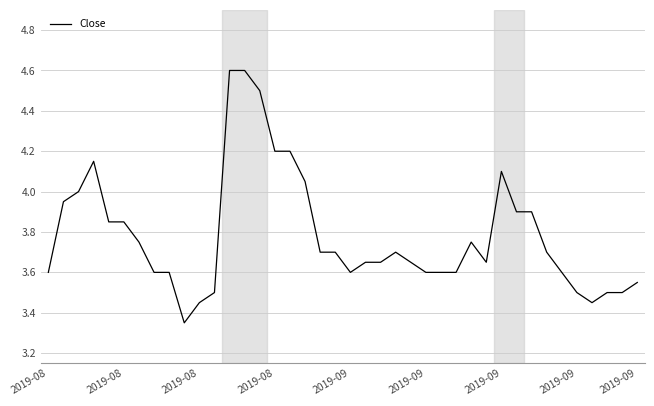

What is the greatest value displayed?

4.6